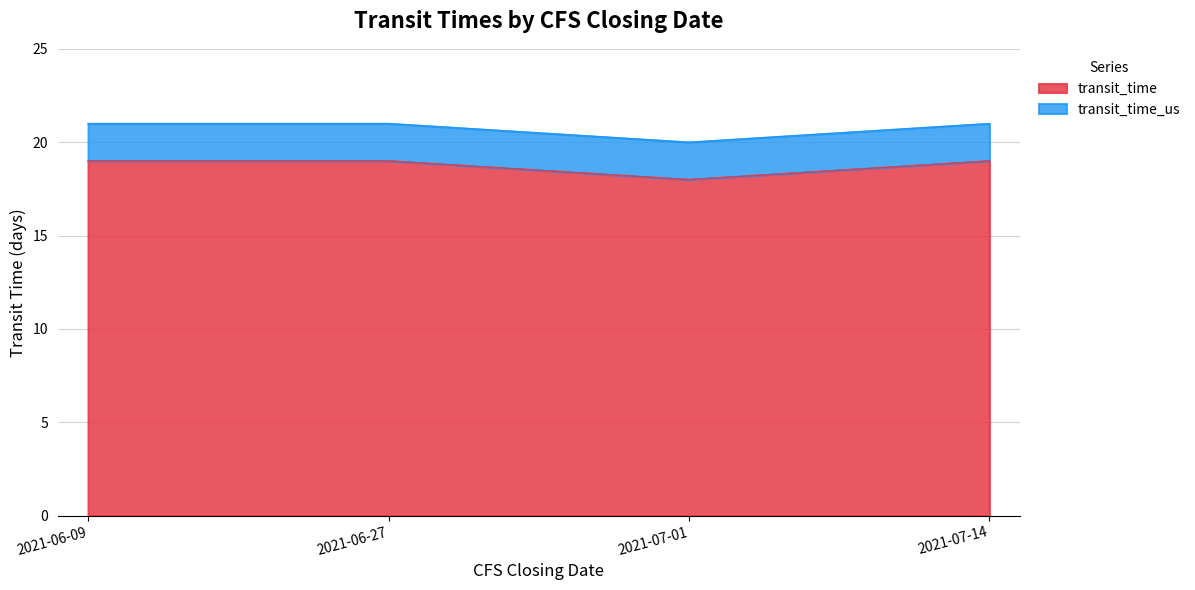

In transit_time, how many points are lower than both neighbors (excluding endpoints)?

1